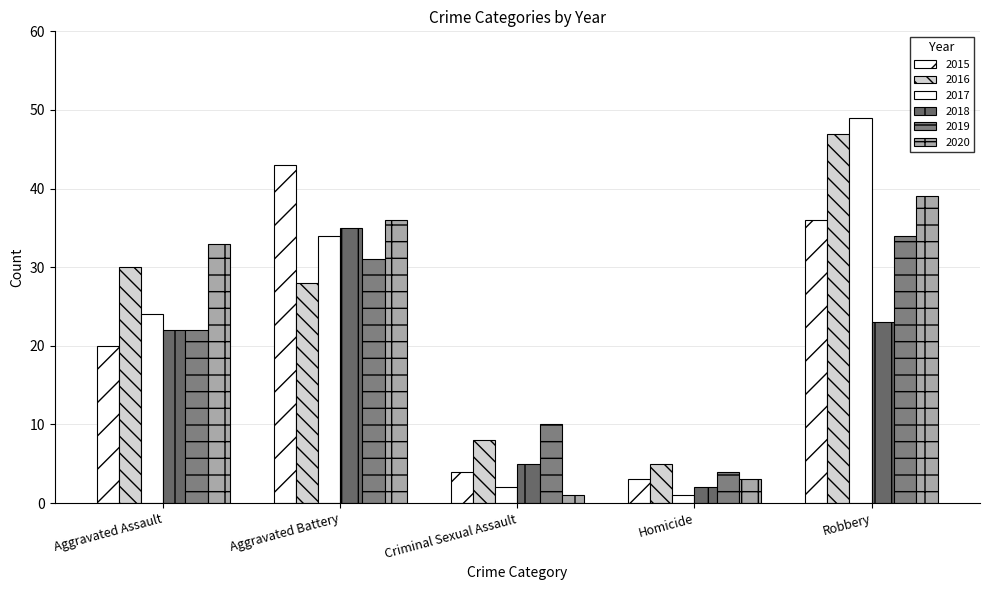

Rank the series by their maximum value, from lowest to highest.

2019, 2018, 2020, 2015, 2016, 2017